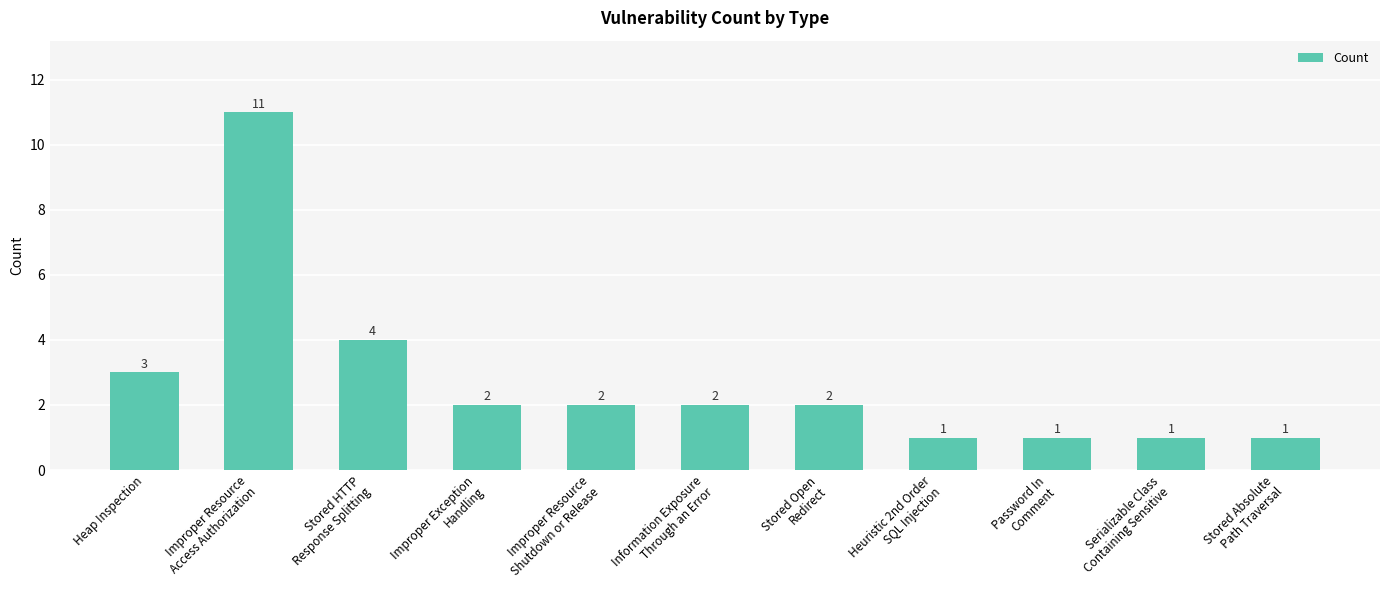

How many values are below 2?

4